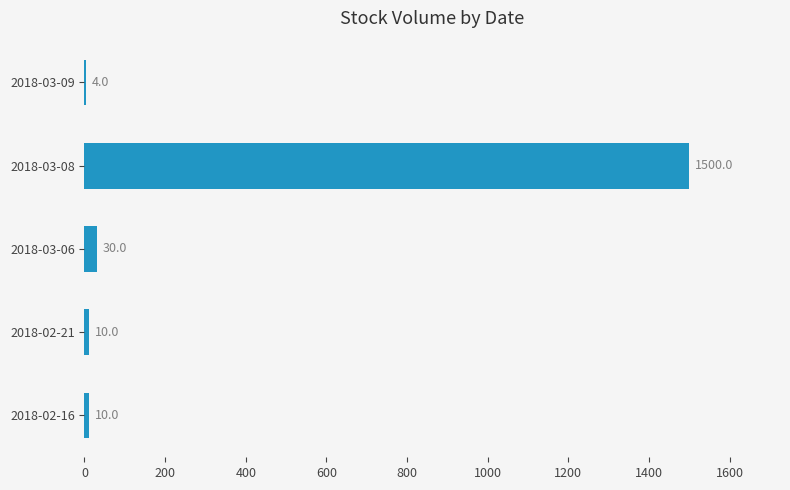

What is the greatest value displayed?

1500